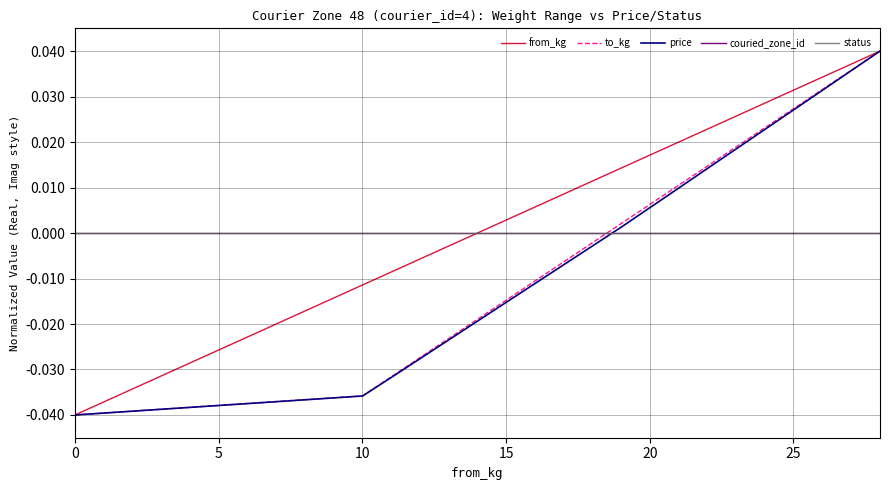

Does the chart display data point markers on the line(s)?

No